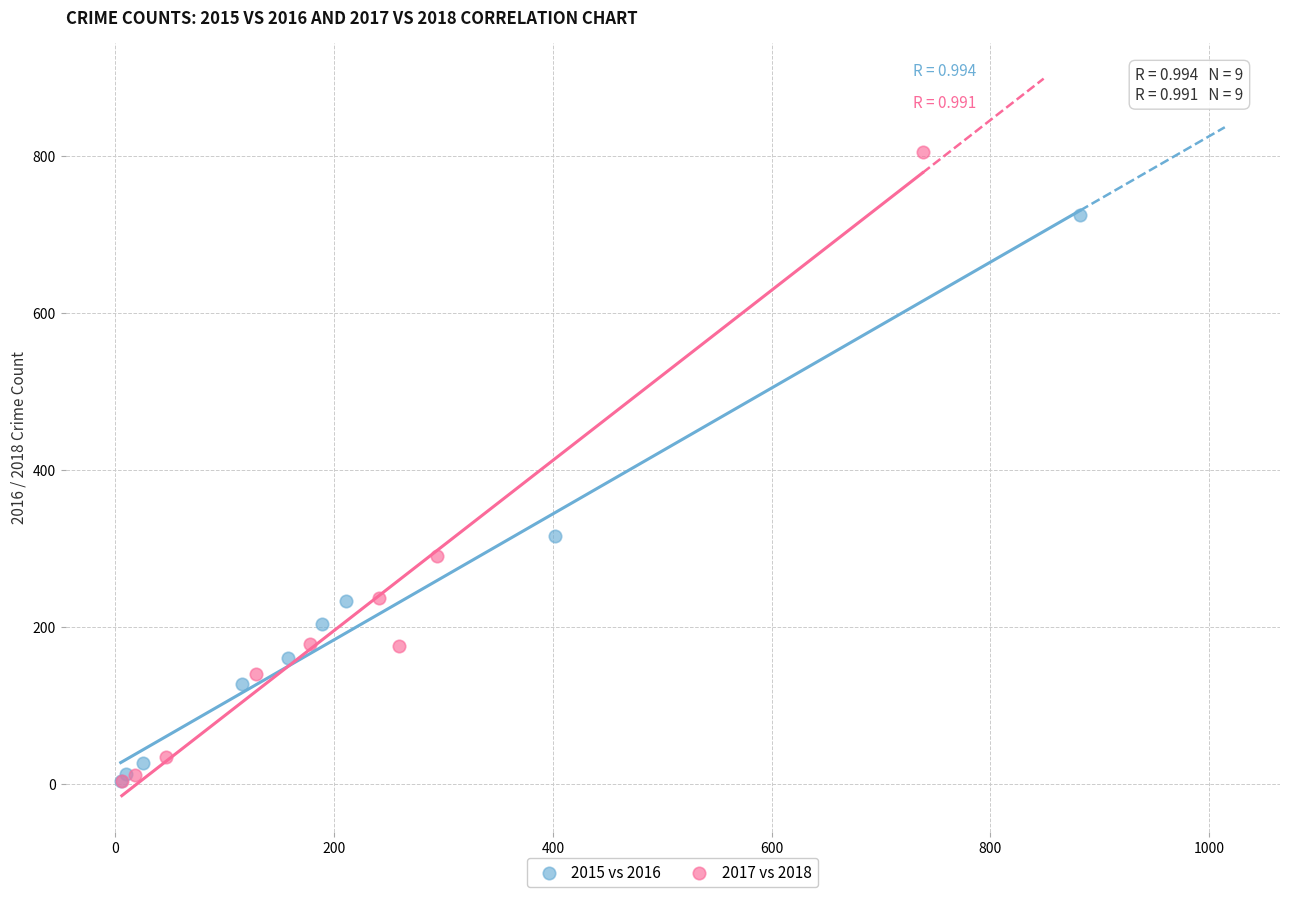

What are all the series names shown in the legend?

2015 vs 2016, 2017 vs 2018